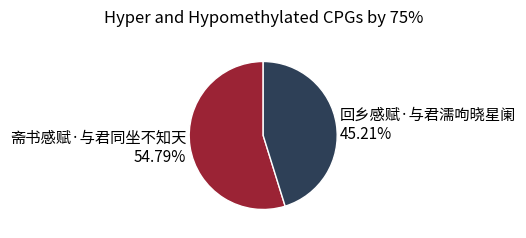

Does any single category account for the majority?

Yes